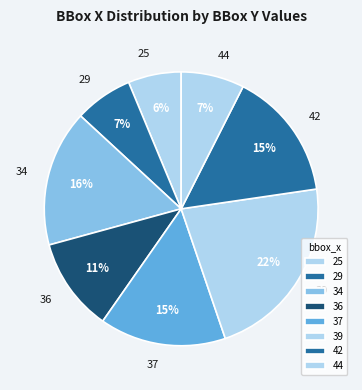

To the nearest percent, what percentage of the pie is 36?

11%